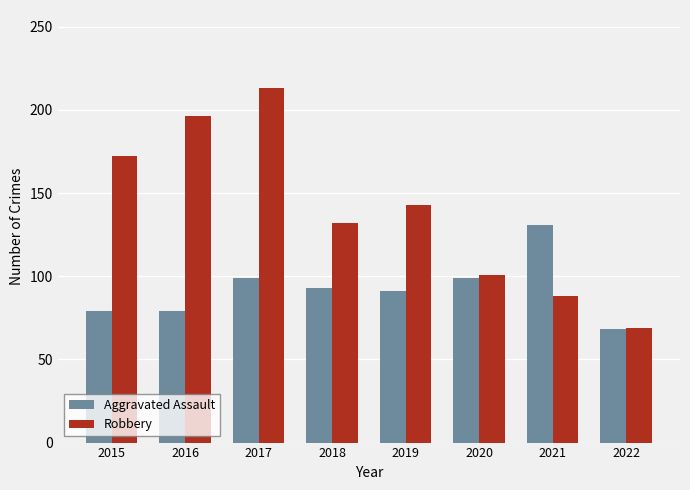

How many values in the Robbery series are below 143?

4